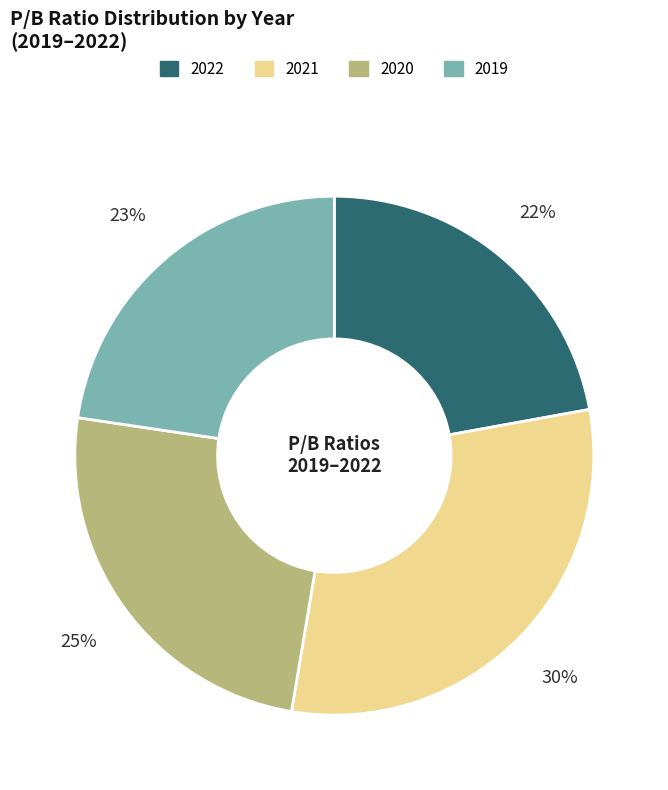

Rank the categories by value from highest to lowest.

2021, 2020, 2019, 2022